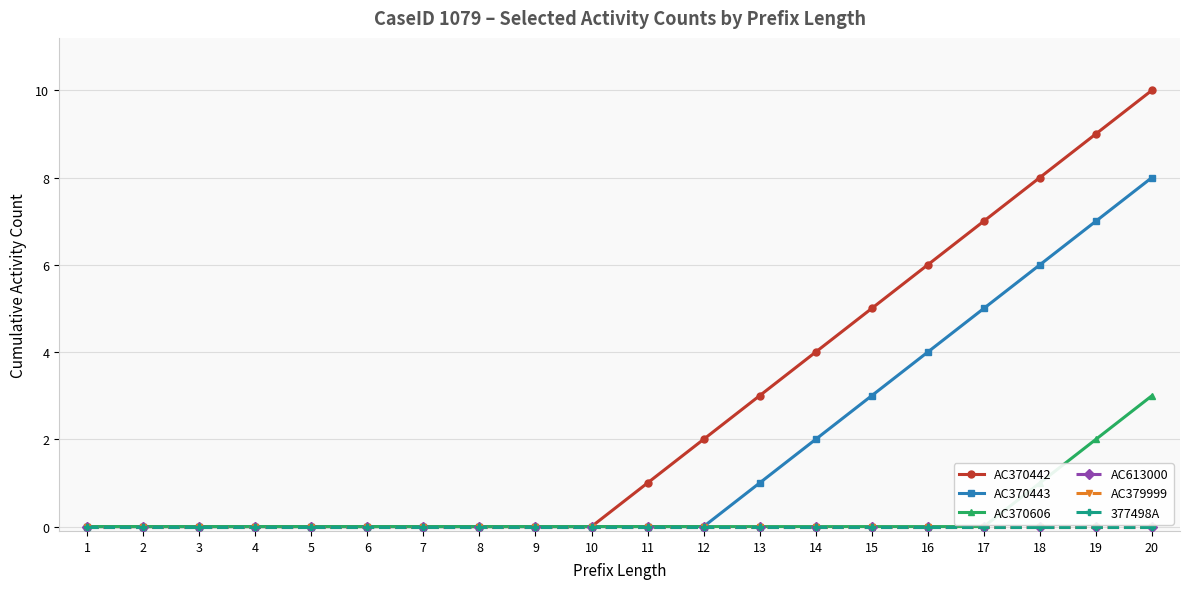

Is it true that AC370442 equals 6 at 3?

False